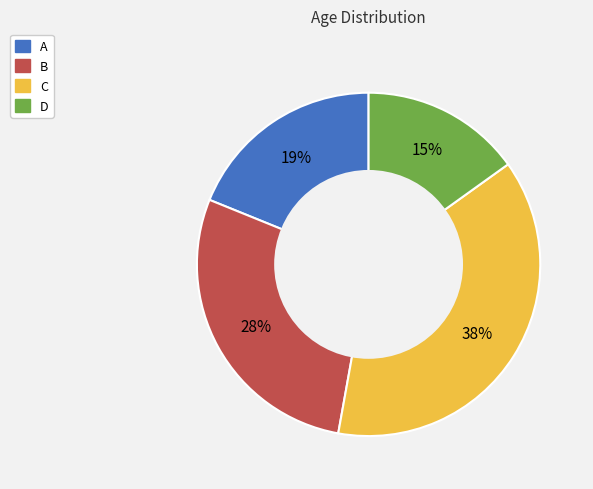

Do D and A together represent more than half of the pie?

No